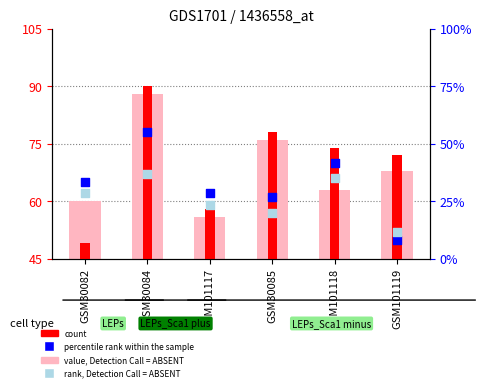

What is the total value across all series at GSM101118?

273